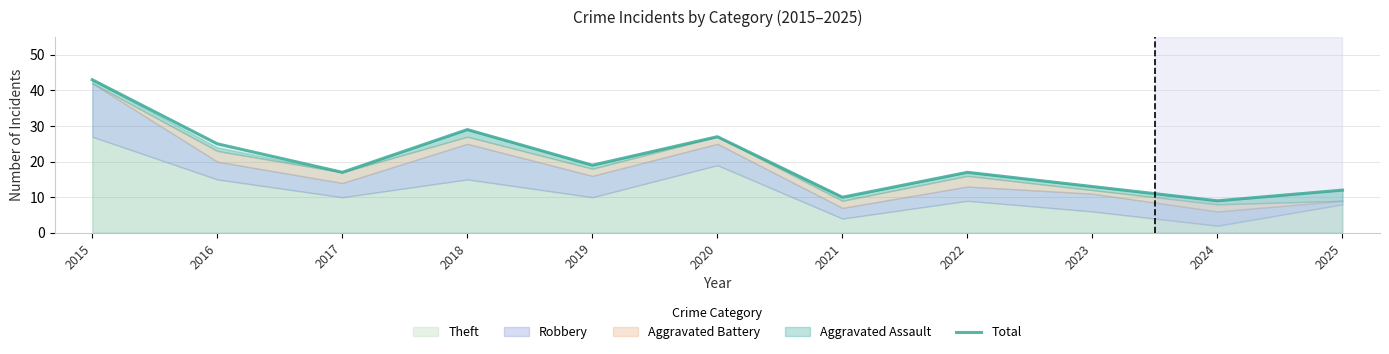

What value does the data have at 2021, to the nearest 5?

10